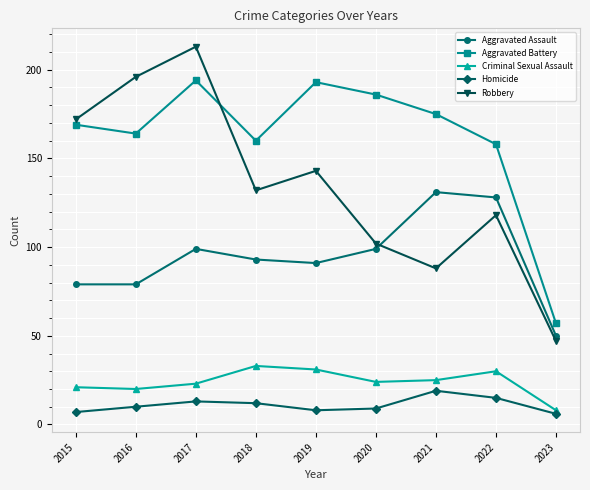

What is the sum of the Aggravated Assault values at 2019 and 2022?

219